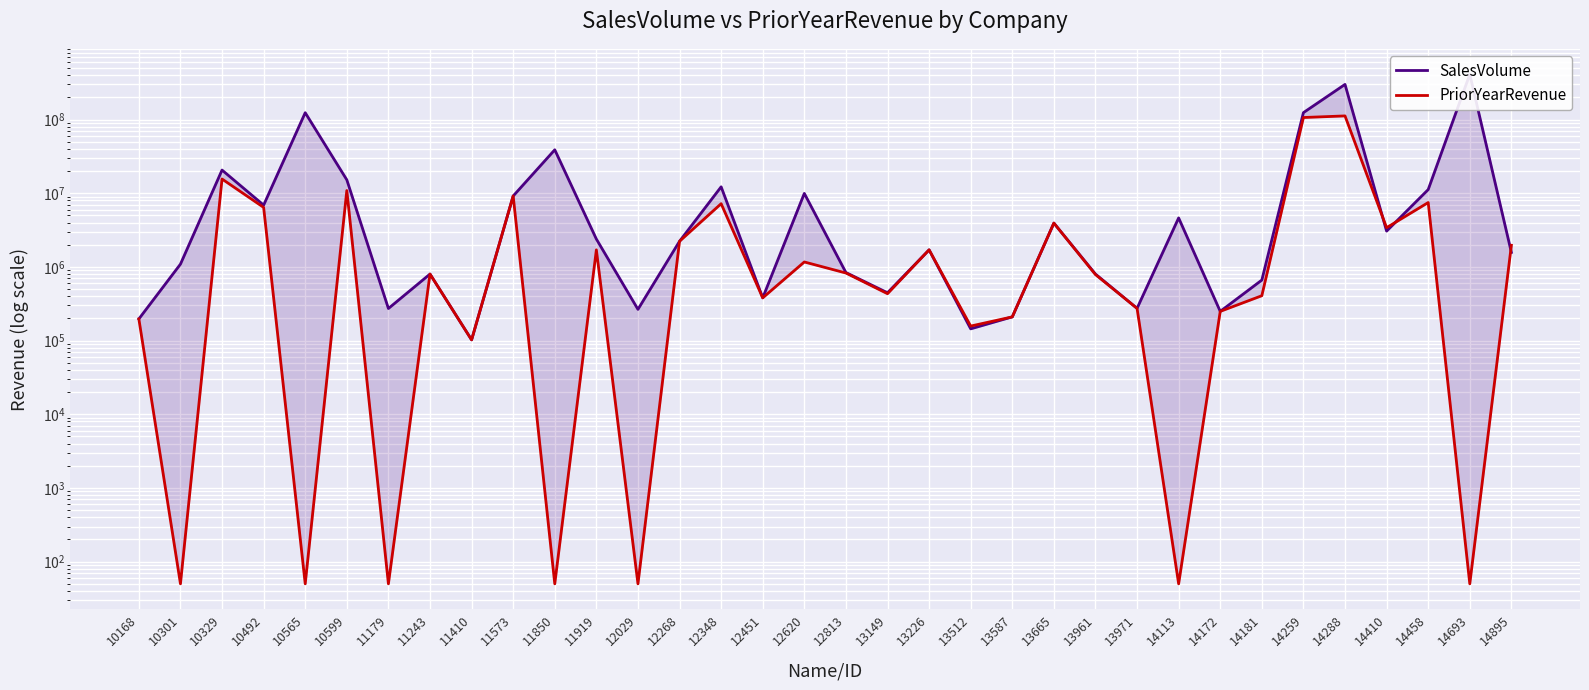

How many interior local valleys does the PriorYearRevenue series have?

12